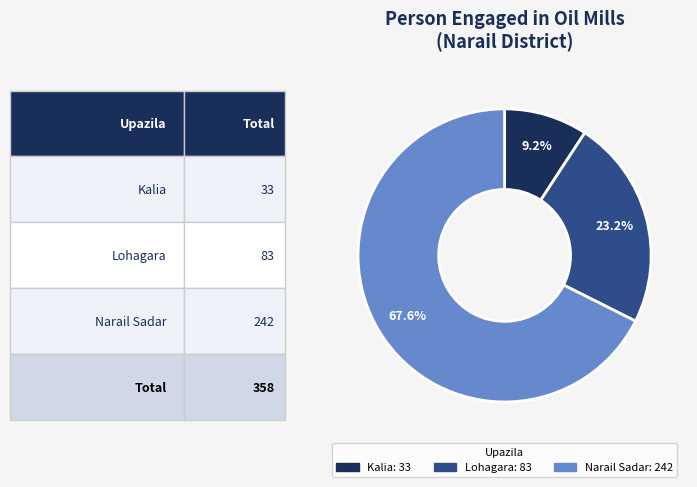

To the nearest percent, what is the average slice percentage?

33%